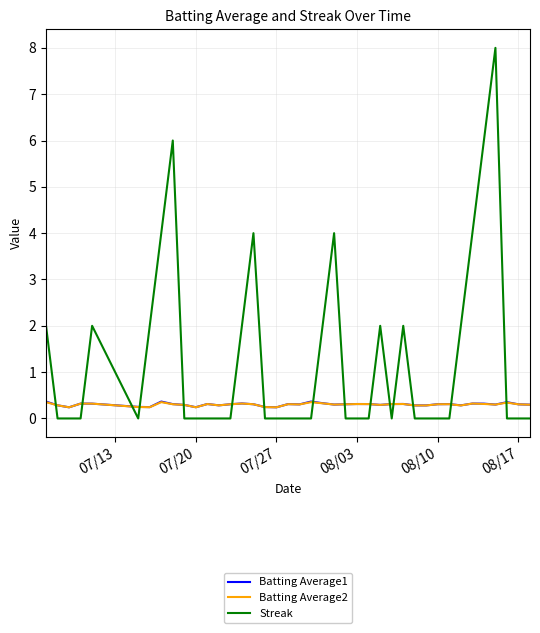

How many times do Batting Average1 and Streak cross each other?

15